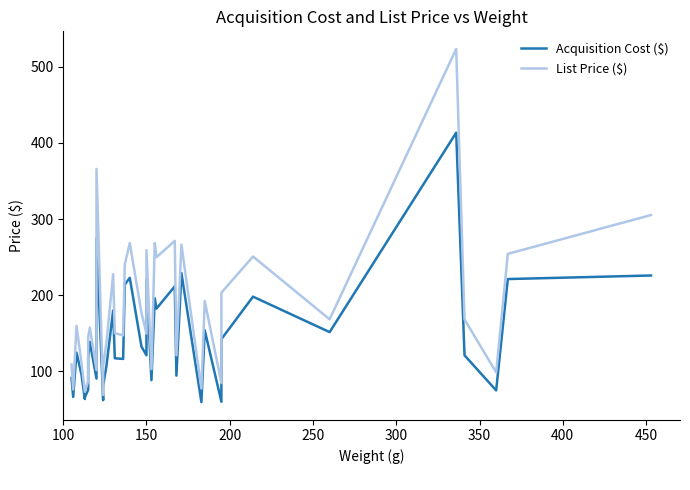

How many lines are shown in the chart?

2